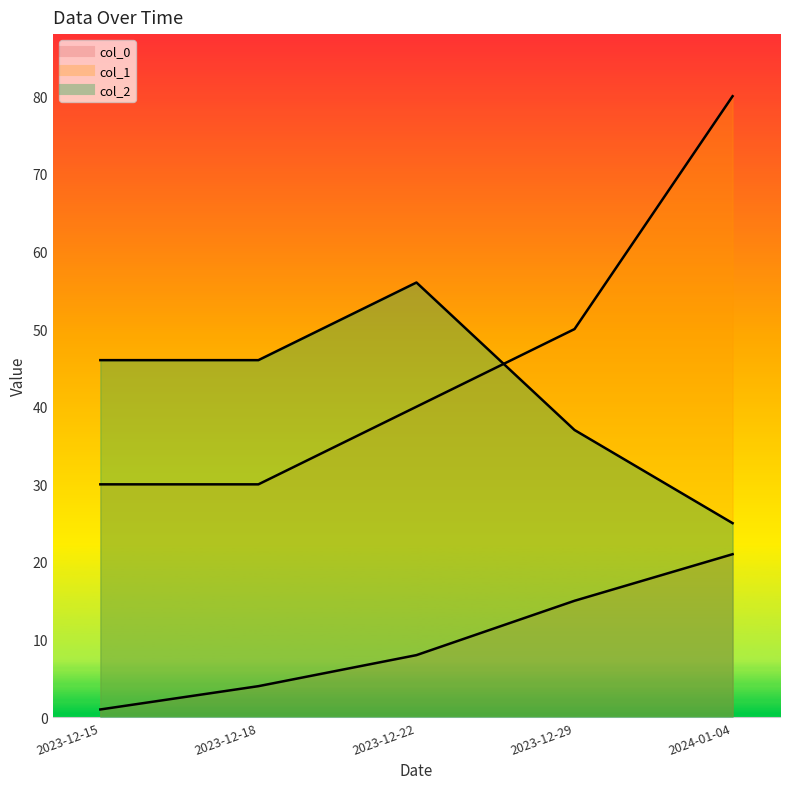

How many lines are shown in the chart?

3